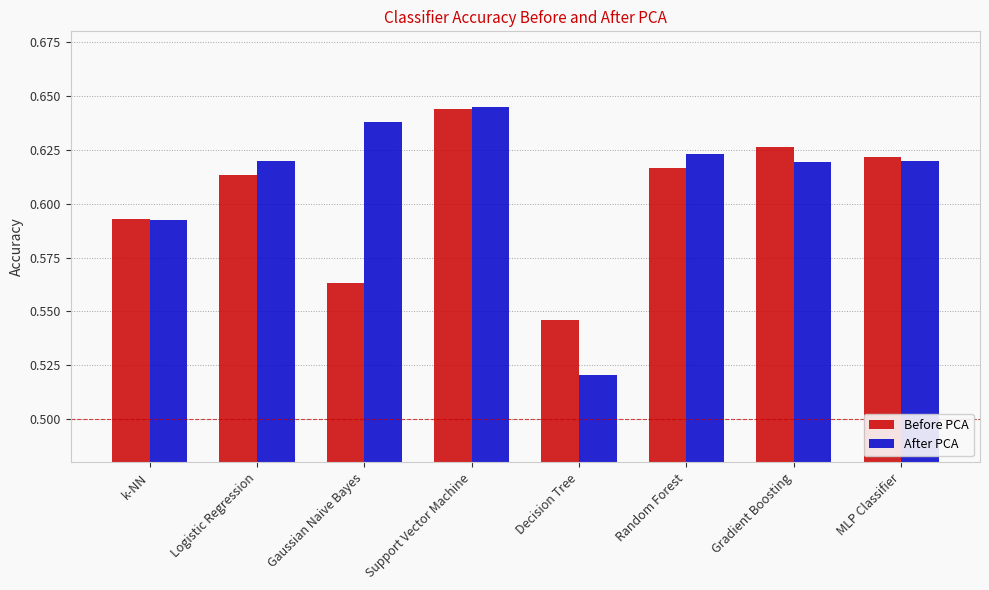

List the series in order of their overall mean, lowest first.

Before PCA, After PCA